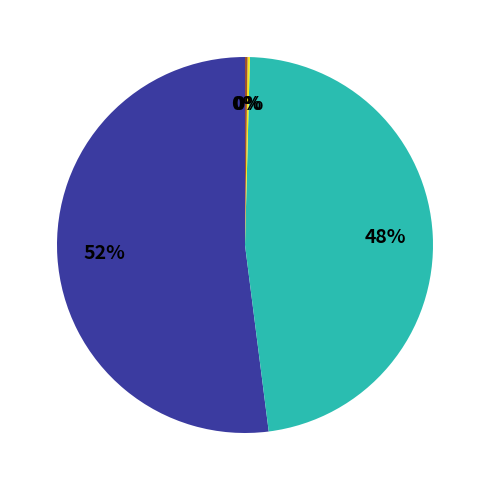

Is there a majority slice in this chart?

Yes